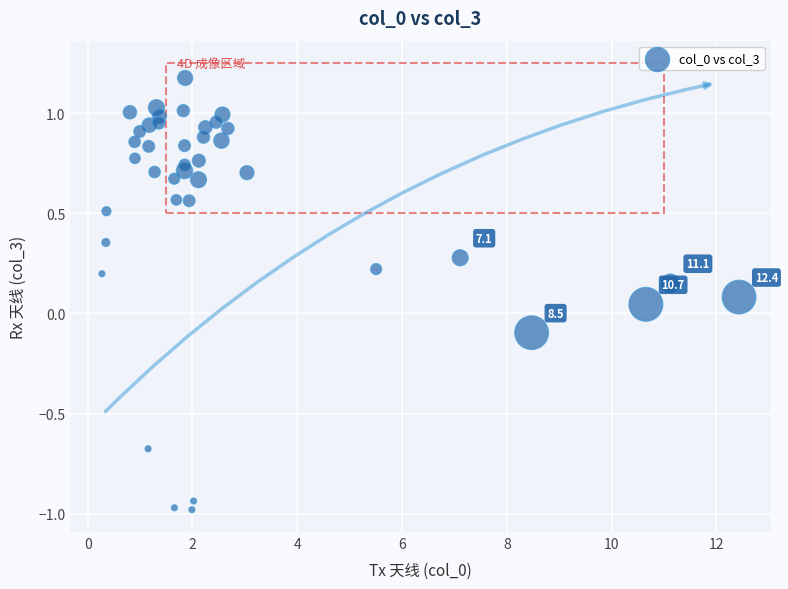

What is the range of X values (max minus min)?

12.2